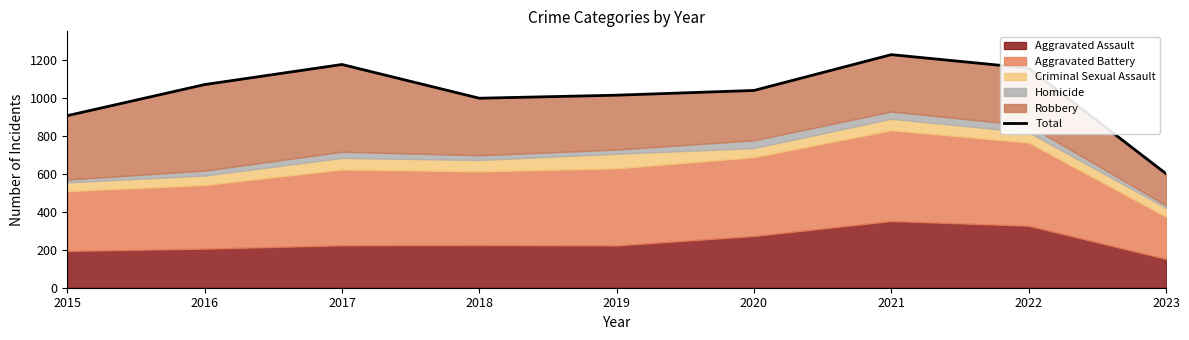

What is the maximum value shown in the chart?

1230